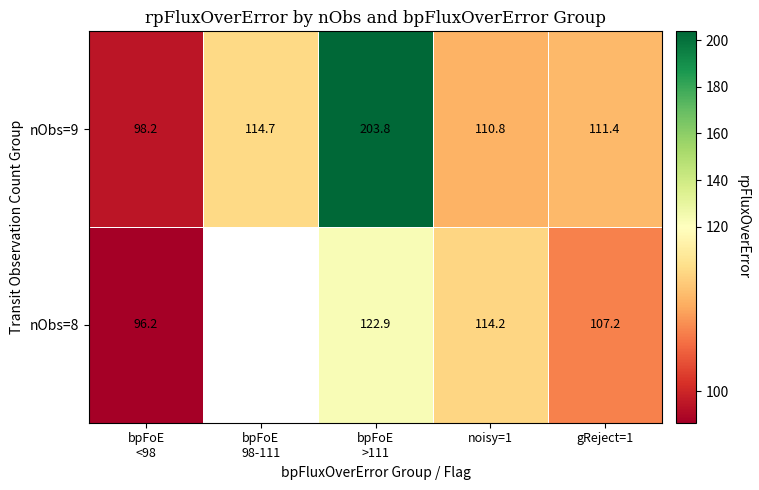

Is the value of nObs=9 at gReject=1 greater than the value of nObs=8 at noisy=1?

No